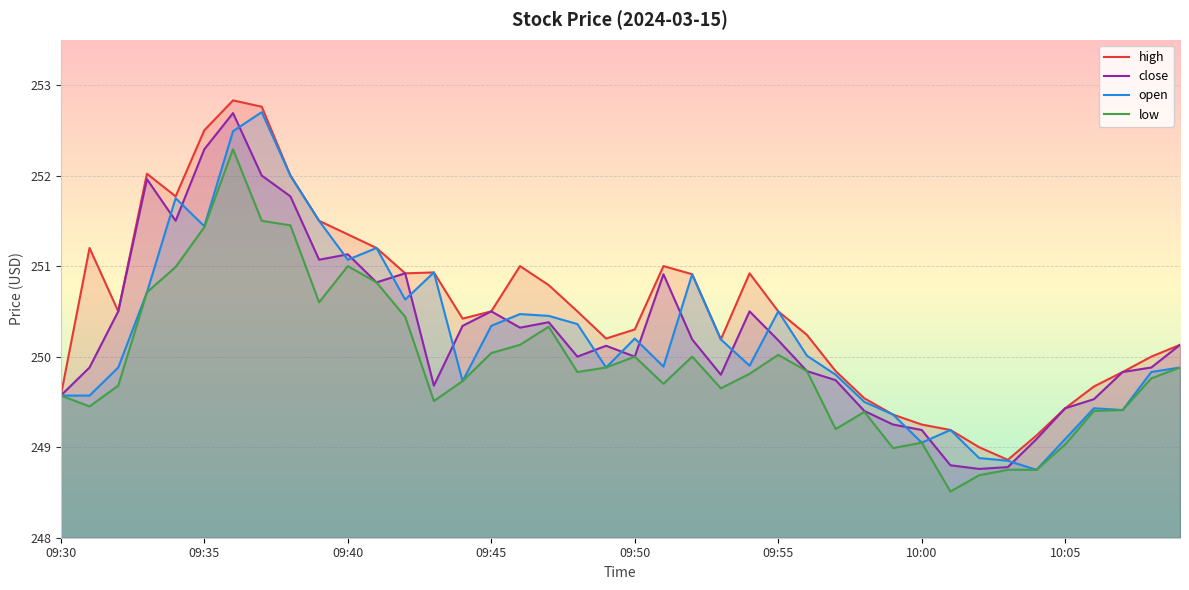

Reading left to right, transcribe all the data shown in this chart.

high: 09:30=249.6	09:31=251.2	09:32=250.5	09:33=252.0	09:34=251.8	09:35=252.5	09:36=252.8	09:37=252.8	09:38=252.0	09:39=251.5	09:40=251.3	09:41=251.2	09:42=250.9	09:43=250.9	09:44=250.4	09:45=250.5	09:46=251.0	09:47=250.8	09:48=250.5	09:49=250.2	09:50=250.3	09:51=251.0	09:52=250.9	09:53=250.2	09:54=250.9	09:55=250.5	09:56=250.2	09:57=249.8	09:58=249.5	09:59=249.4	10:00=249.2	10:01=249.2	10:02=249.0	10:03=248.9	10:04=249.1	10:05=249.4	10:06=249.7	10:07=249.8	10:08=250.0	10:09=250.1
close: 09:30=249.6	09:31=249.9	09:32=250.5	09:33=252.0	09:34=251.5	09:35=252.3	09:36=252.7	09:37=252.0	09:38=251.8	09:39=251.1	09:40=251.1	09:41=250.8	09:42=250.9	09:43=249.7	09:44=250.3	09:45=250.5	09:46=250.3	09:47=250.4	09:48=250.0	09:49=250.1	09:50=250.0	09:51=250.9	09:52=250.2	09:53=249.8	09:54=250.5	09:55=250.2	09:56=249.8	09:57=249.7	09:58=249.4	09:59=249.2	10:00=249.2	10:01=248.8	10:02=248.8	10:03=248.8	10:04=249.1	10:05=249.4	10:06=249.5	10:07=249.8	10:08=249.9	10:09=250.1
open: 09:30=249.6	09:31=249.6	09:32=249.9	09:33=250.7	09:34=251.8	09:35=251.4	09:36=252.5	09:37=252.7	09:38=252.0	09:39=251.5	09:40=251.1	09:41=251.2	09:42=250.6	09:43=250.9	09:44=249.7	09:45=250.3	09:46=250.5	09:47=250.4	09:48=250.4	09:49=249.9	09:50=250.2	09:51=249.9	09:52=250.9	09:53=250.2	09:54=249.9	09:55=250.5	09:56=250.0	09:57=249.8	09:58=249.5	09:59=249.4	10:00=249.1	10:01=249.2	10:02=248.9	10:03=248.8	10:04=248.8	10:05=249.1	10:06=249.4	10:07=249.4	10:08=249.8	10:09=249.9
low: 09:30=249.6	09:31=249.4	09:32=249.7	09:33=250.7	09:34=251.0	09:35=251.4	09:36=252.3	09:37=251.5	09:38=251.4	09:39=250.6	09:40=251.0	09:41=250.8	09:42=250.4	09:43=249.5	09:44=249.7	09:45=250.0	09:46=250.1	09:47=250.3	09:48=249.8	09:49=249.9	09:50=250.0	09:51=249.7	09:52=250.0	09:53=249.7	09:54=249.8	09:55=250.0	09:56=249.8	09:57=249.2	09:58=249.4	09:59=249.0	10:00=249.1	10:01=248.5	10:02=248.7	10:03=248.8	10:04=248.8	10:05=249.0	10:06=249.4	10:07=249.4	10:08=249.8	10:09=249.9